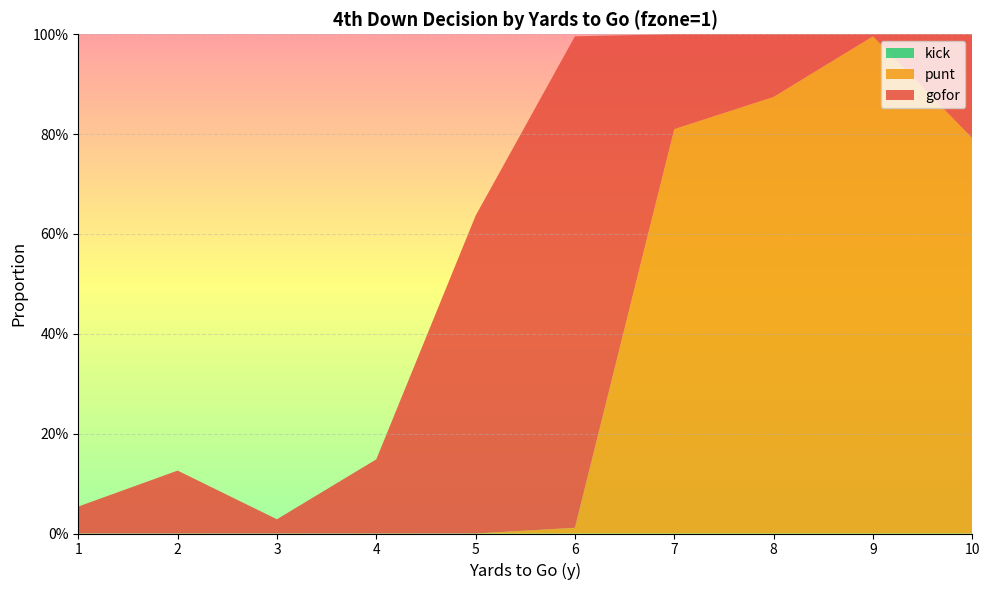

Reading left to right, list all the values displayed in this chart.

gofor: 1=0.1	2=0.1	3=0.0	4=0.1	5=0.6	6=1.0	7=0.2	8=0.1	9=0.0	10=0.2
punt: 1=0.0	2=0.0	3=0.0	4=0.0	5=0.0	6=0.0	7=0.8	8=0.9	9=1.0	10=0.8
kick: 1=0.0	2=0.0	3=0.0	4=0.0	5=0.0	6=0.0	7=0.0	8=0.0	9=0.0	10=0.0